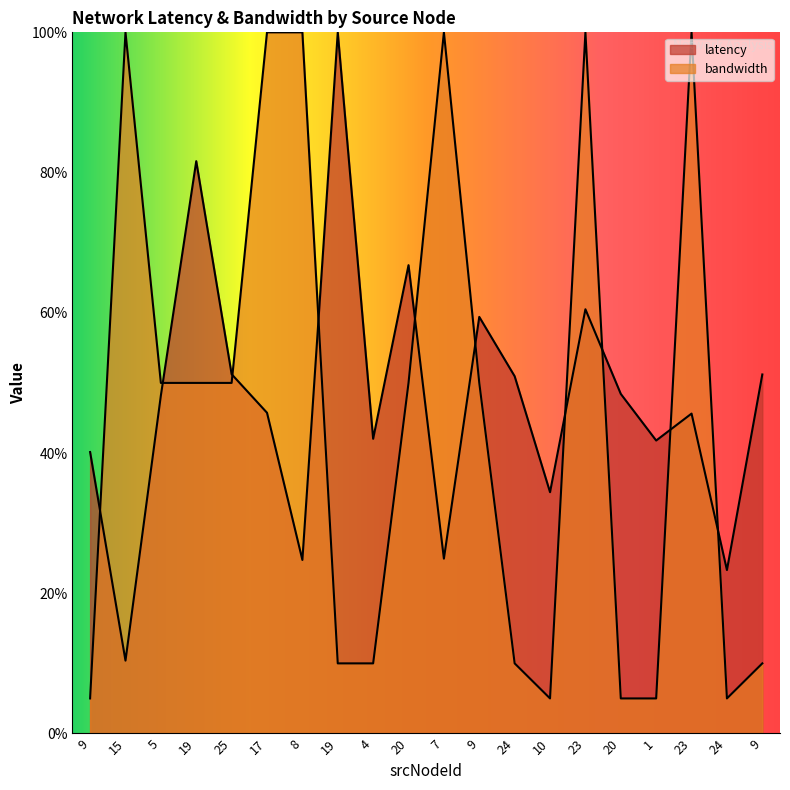

What is the spread (max minus min) of values at 8?

75.2